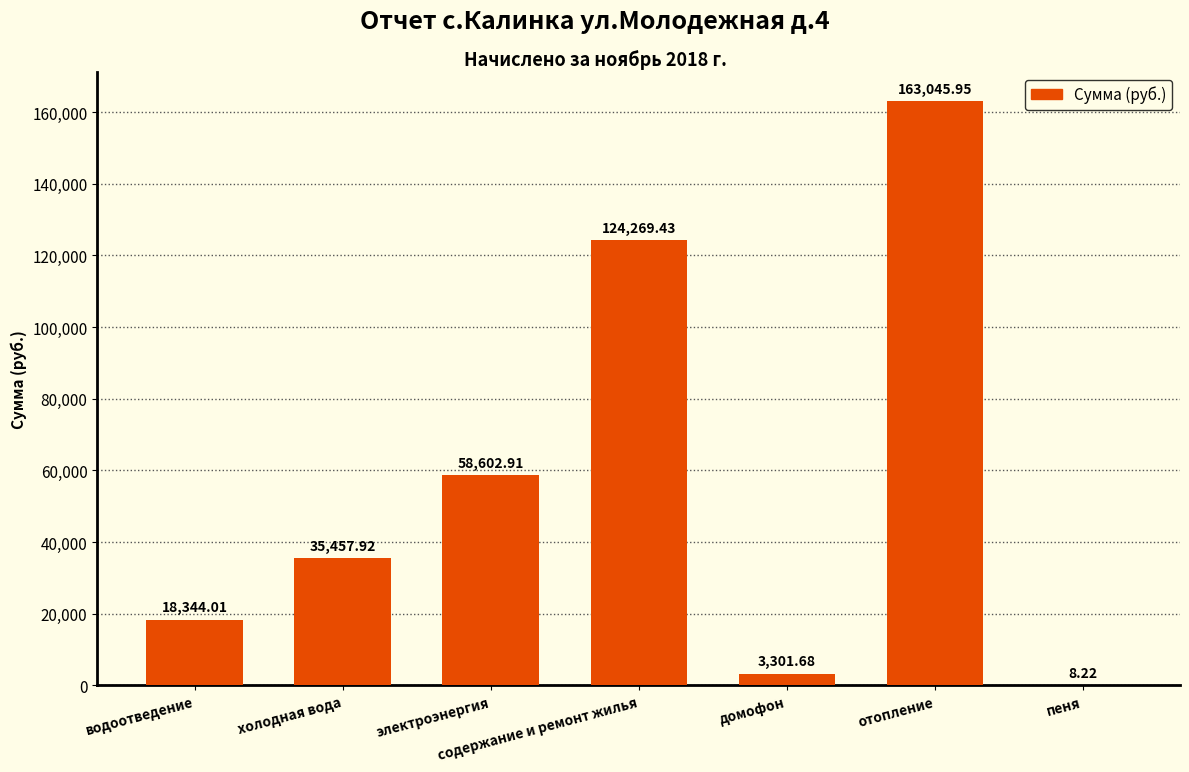

Are the bars horizontal?

No